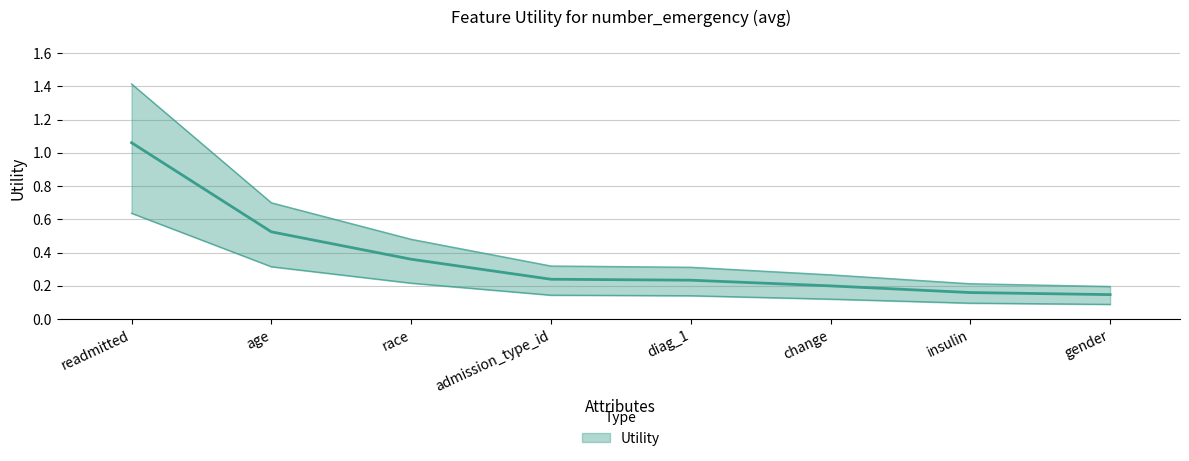

What is the difference between the second highest and second lowest values?

0.5